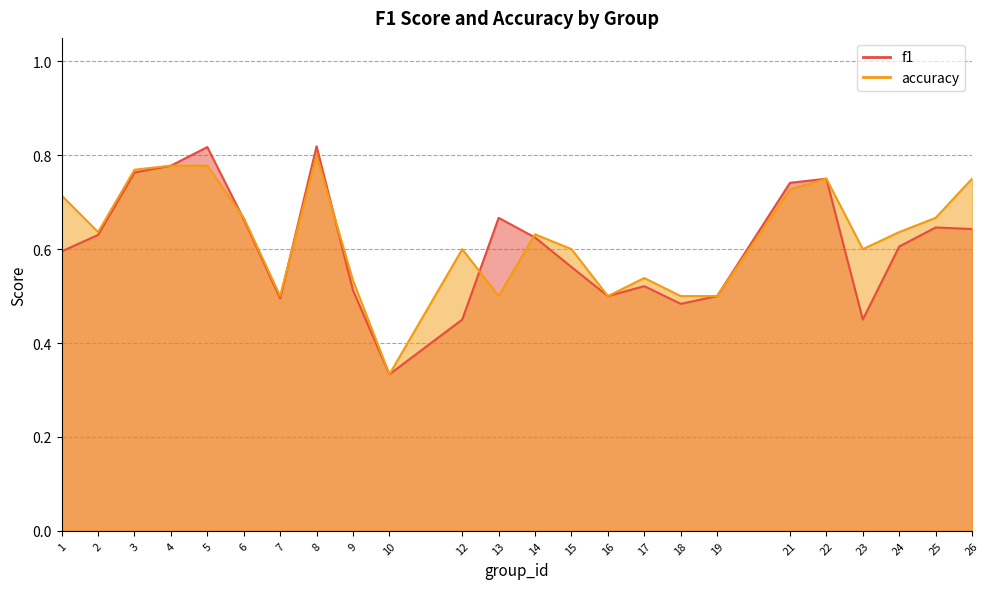

Is it true that f1 equals 0.5 at 12?

True